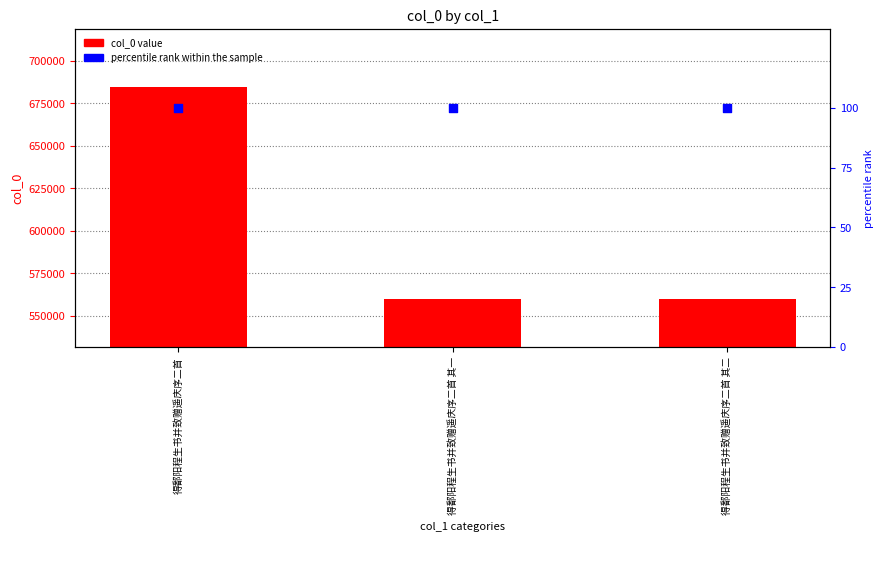

Which series has the largest Y range (max minus min)?

col_0